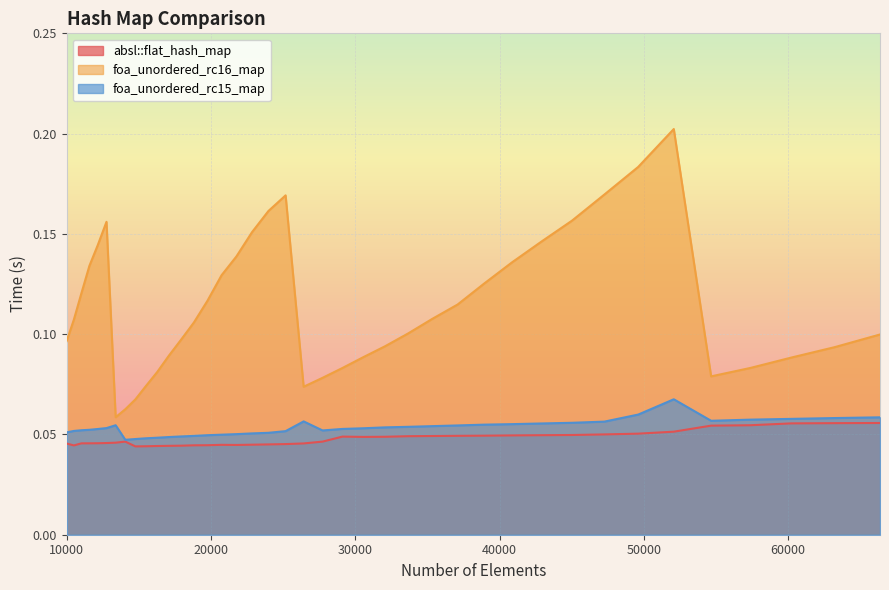

What is the difference between the foa_unordered_rc16_map values at 12760 and 14763?

0.1